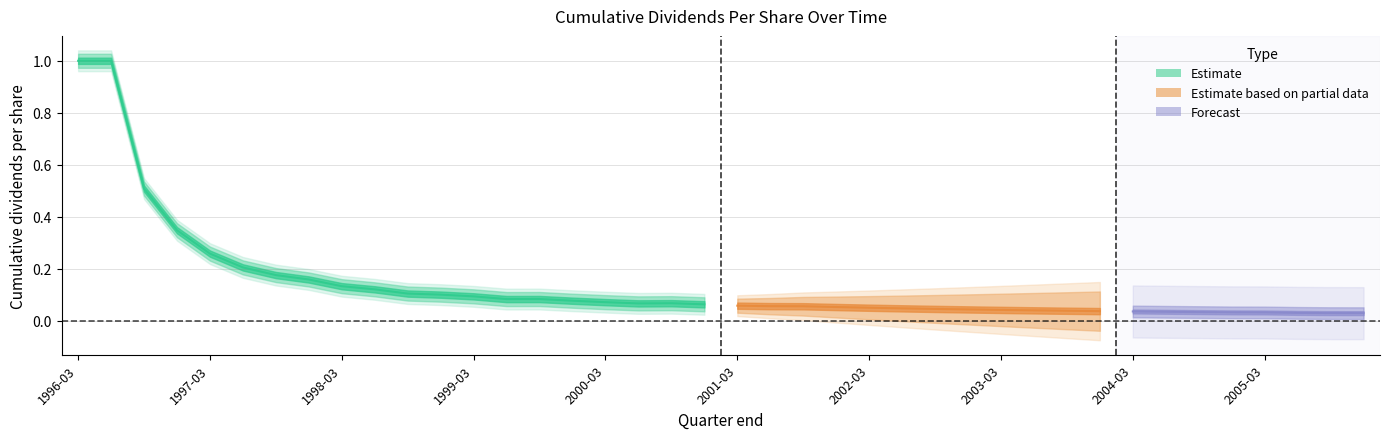

What is the value of the 1st point from the left?

1.0